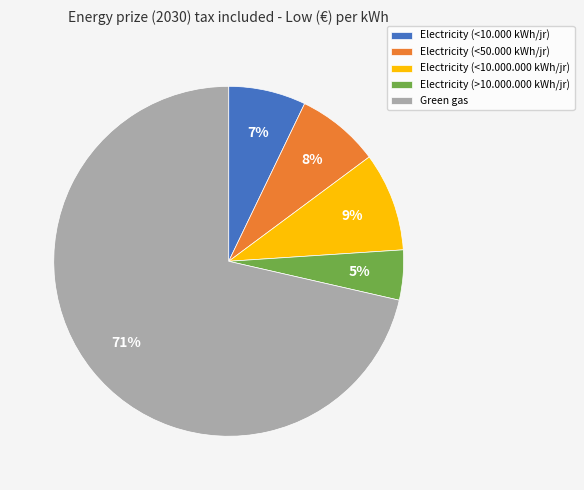

To the nearest percent, what is the difference between the Electricity (<10.000 kWh/jr) and Electricity (<10.000.000 kWh/jr) slice percentages?

2%